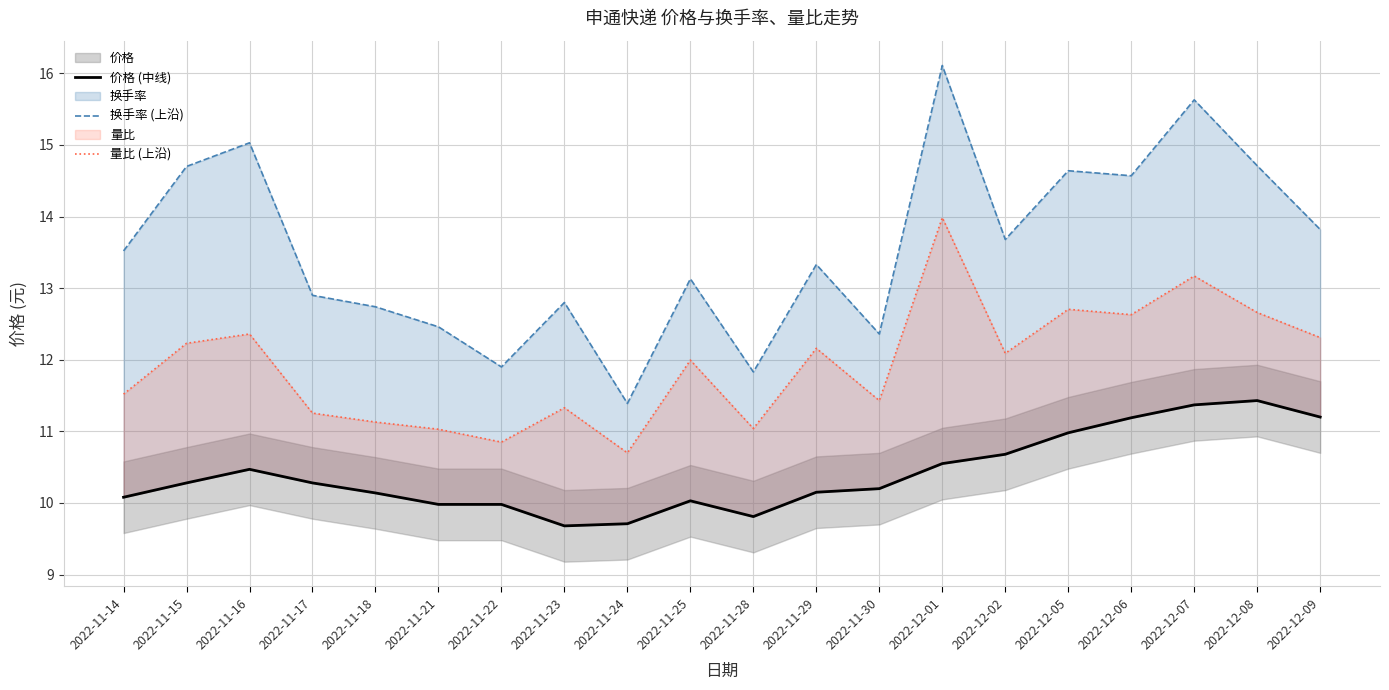

Which series has the largest range (max minus min)?

换手率 (上沿)